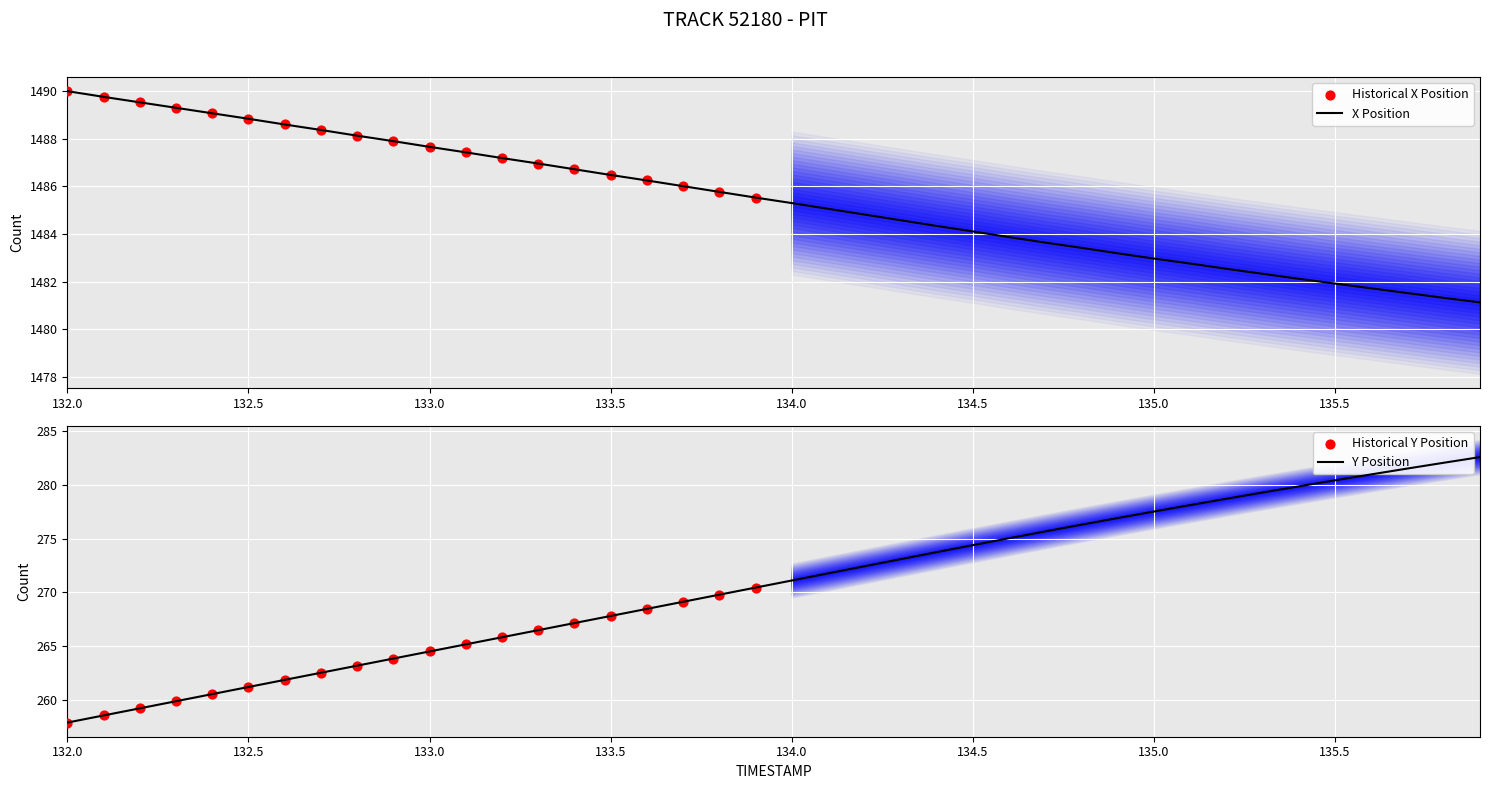

At how many categories does at least one series exceed 1064?

40